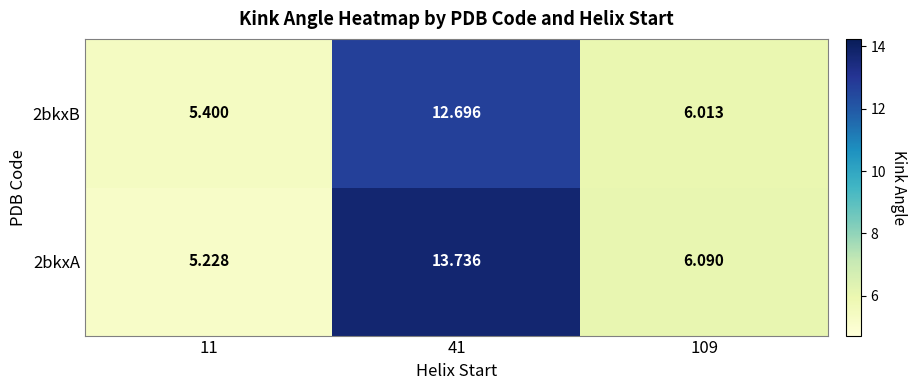

How many values in the 2bkxA series exceed 6?

2